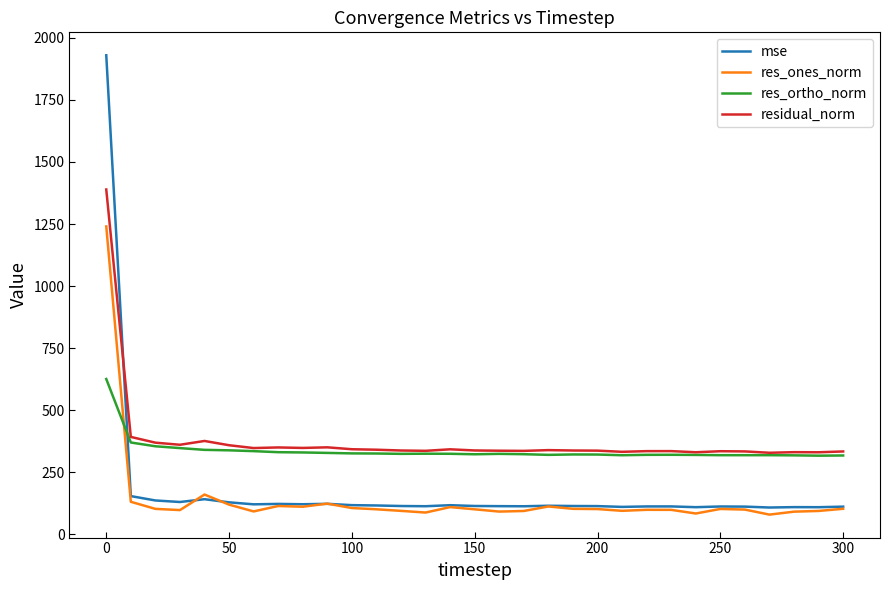

List the series in order of their peak value, highest first.

mse, residual_norm, res_ones_norm, res_ortho_norm